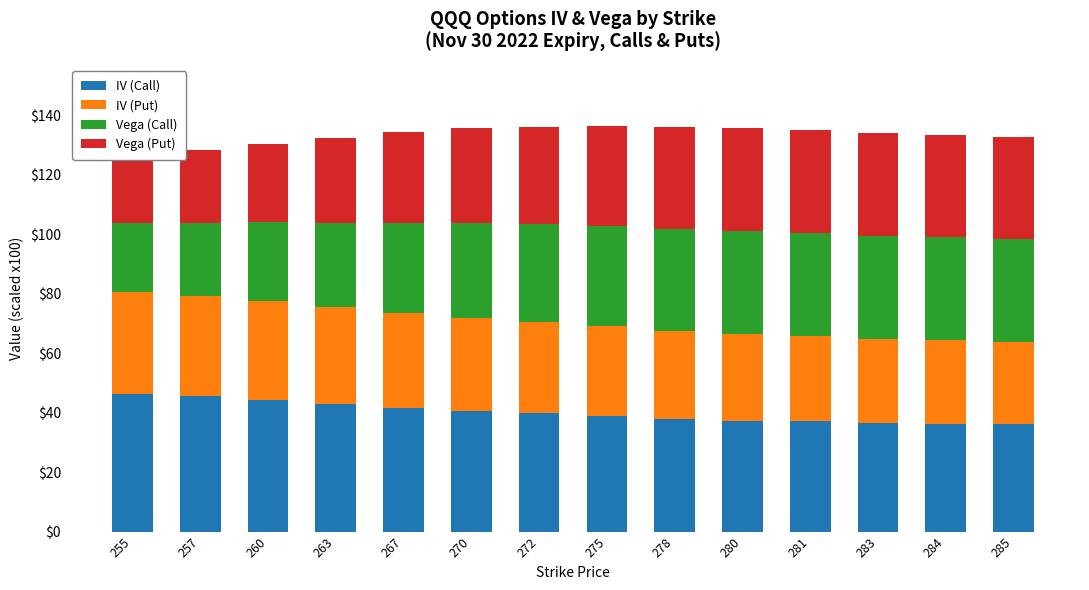

What is the approximate value of IV (Call) at 285?

36.0